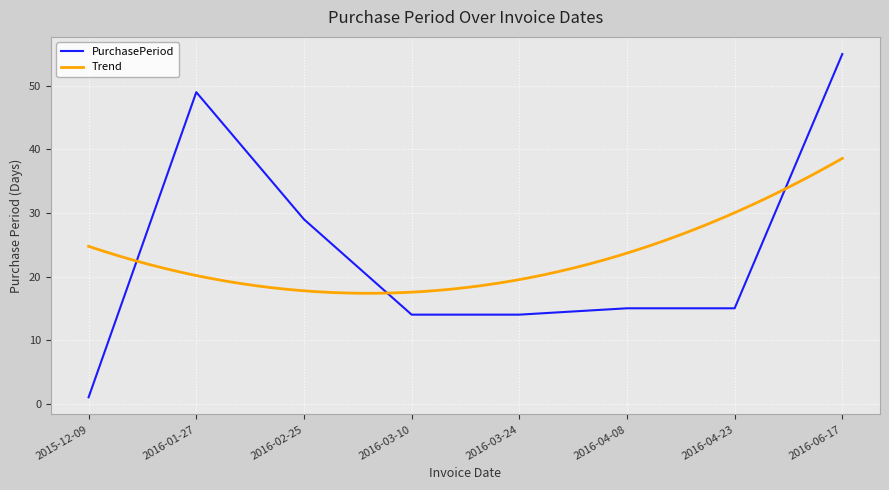

Reading left to right, extract all data points from this chart.

2015-12-09=1	2016-01-27=49	2016-02-25=29	2016-03-10=14	2016-03-24=14	2016-04-08=15	2016-04-23=15	2016-06-17=55